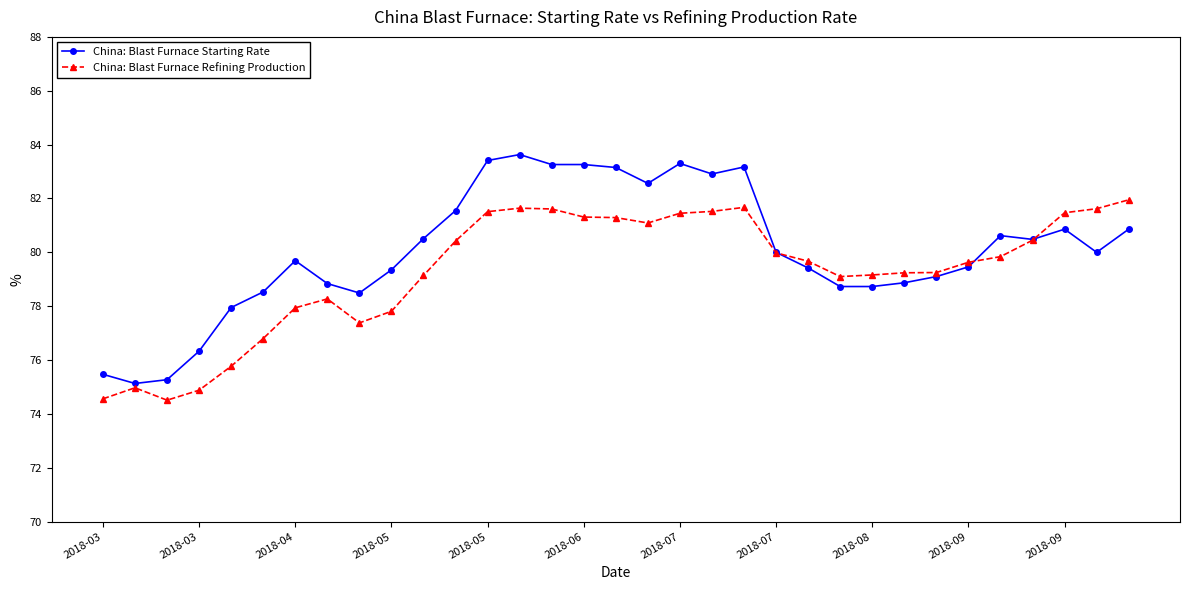

How many data points in China: Blast Furnace Starting Rate are less than 80?

16